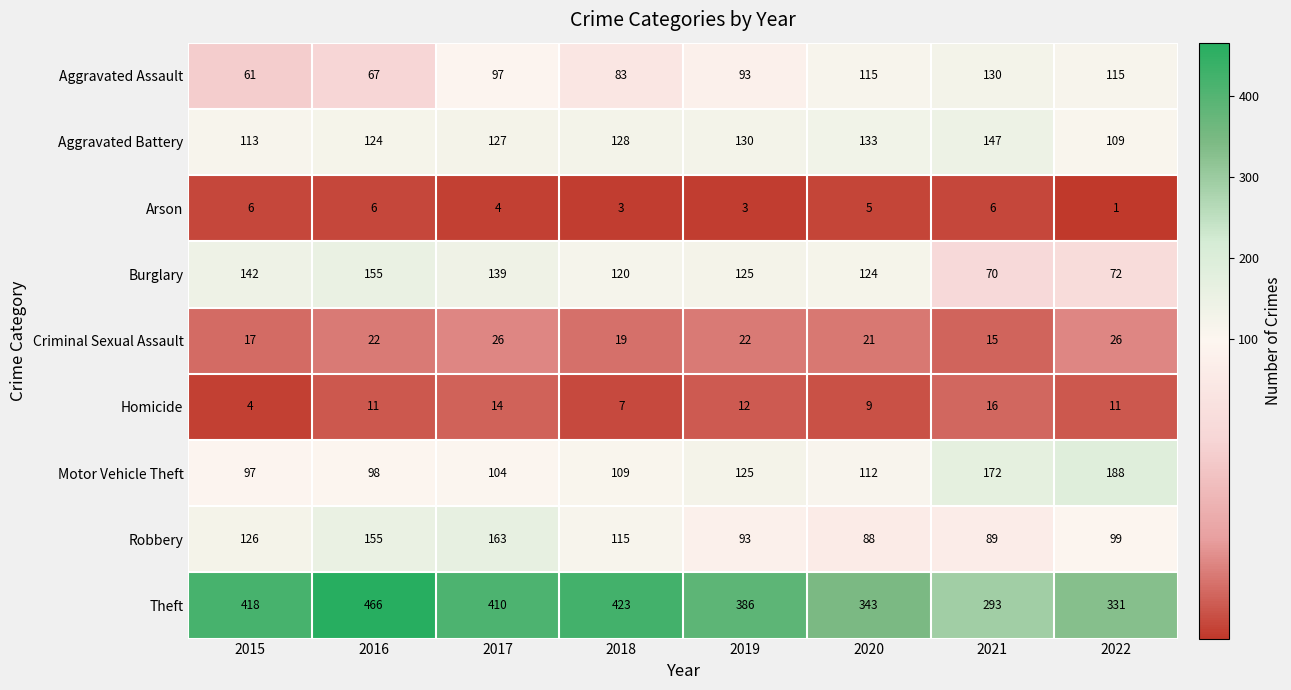

Which series has the largest total across all categories?

Theft